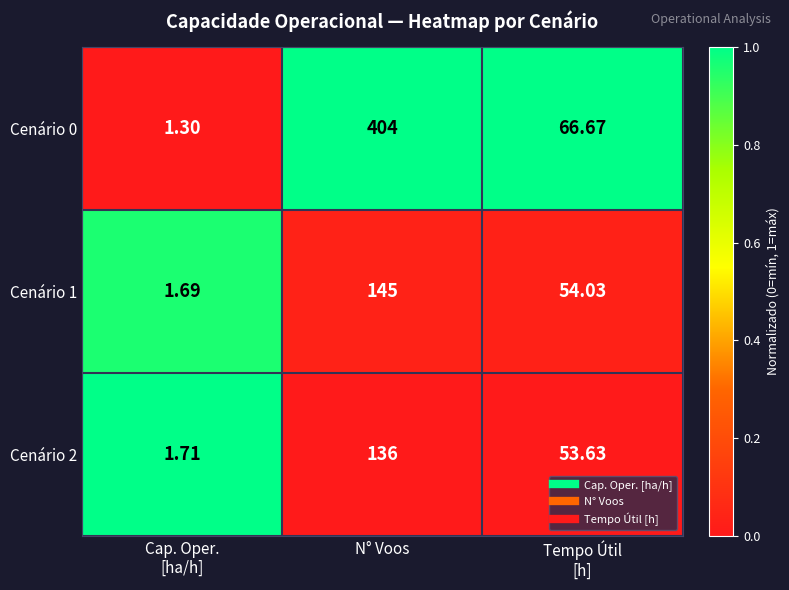

Rank the series by their maximum value, from highest to lowest.

Cenário 0, Cenário 1, Cenário 2